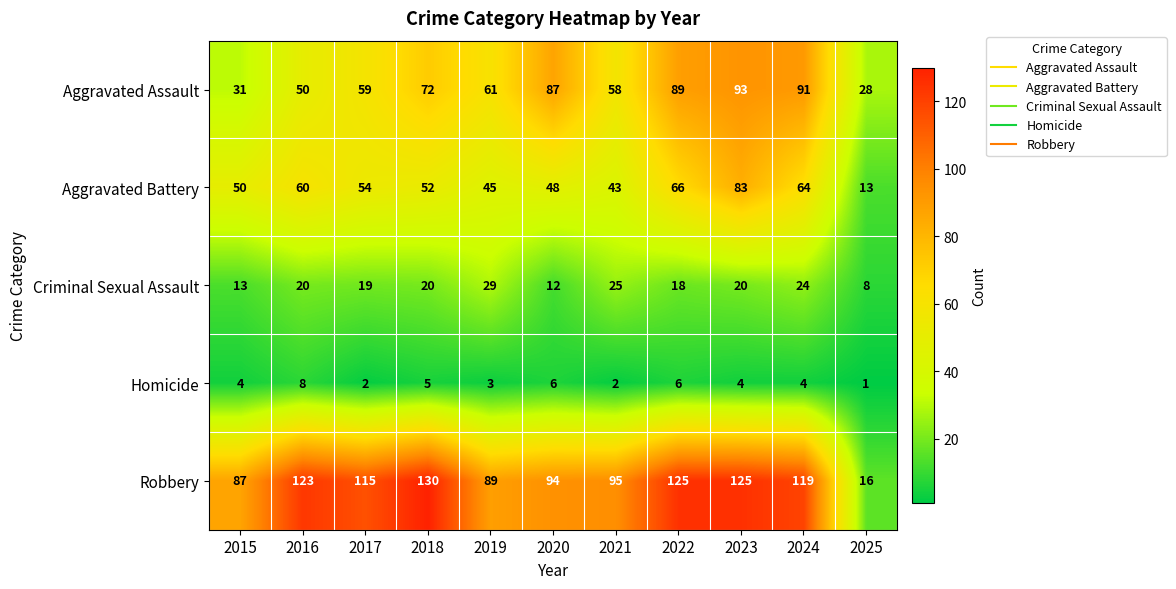

Which series changed the most between 2016 and 2017?

Aggravated Assault